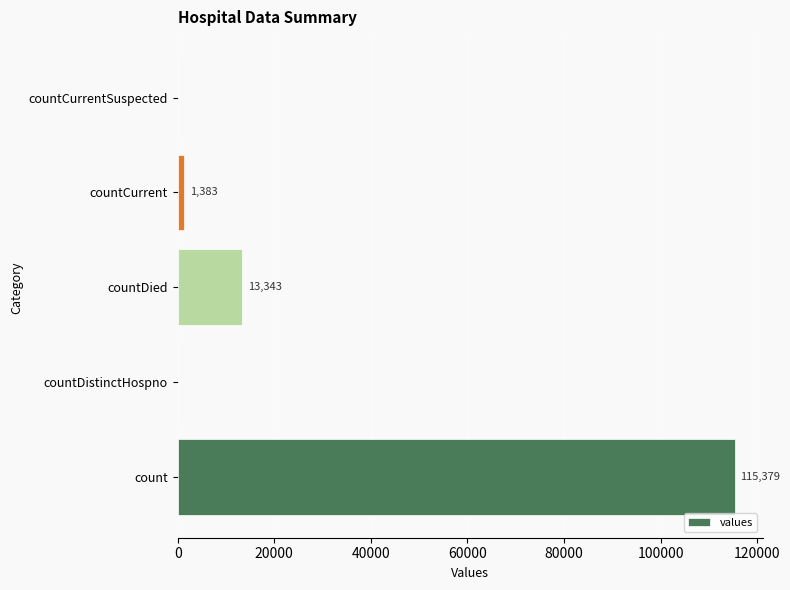

What is the average value?

26021